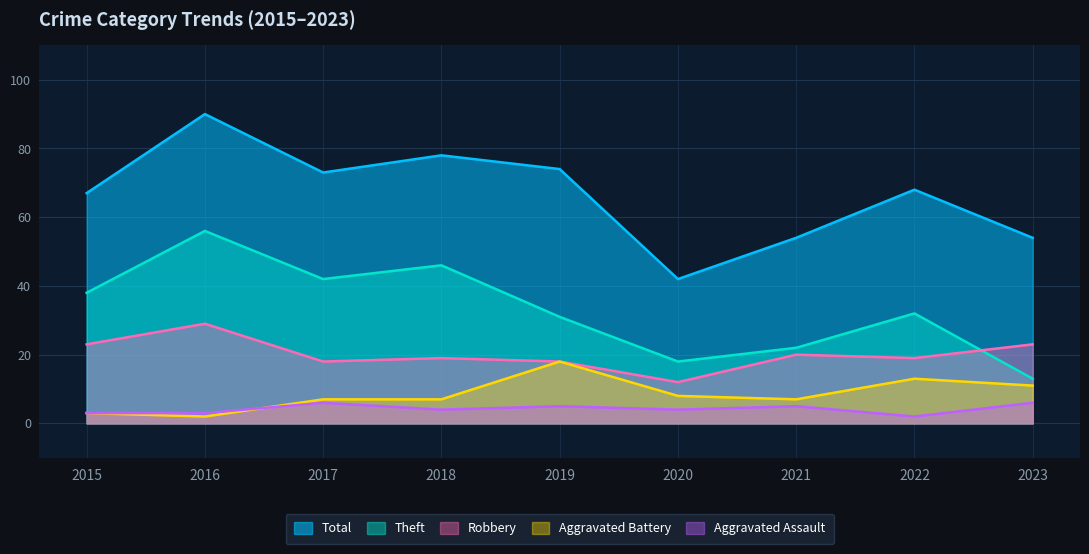

How many values in the Aggravated Battery series are below 7?

2